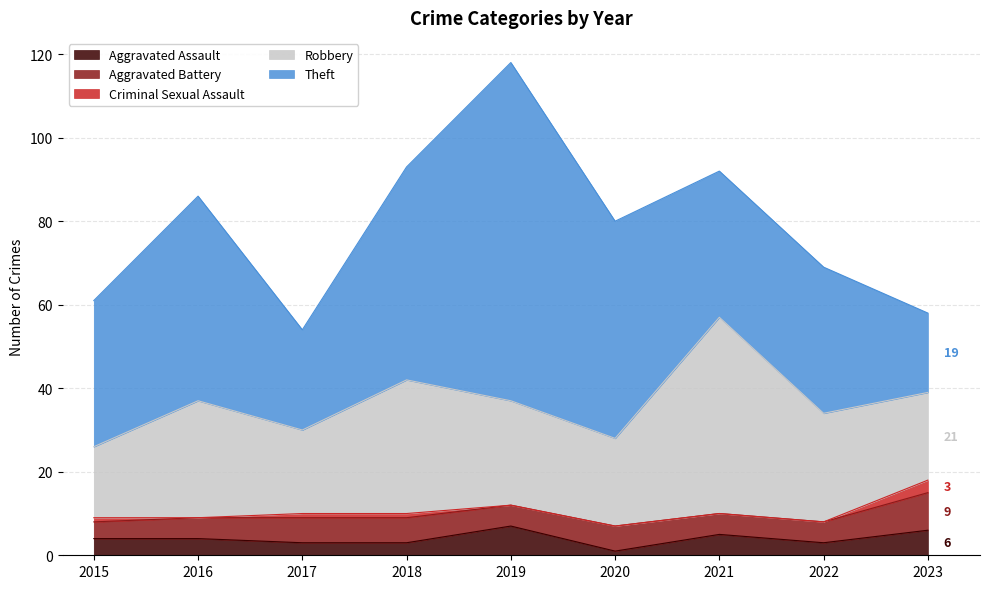

The value of Robbery at 2017 is 20. True or false?

True